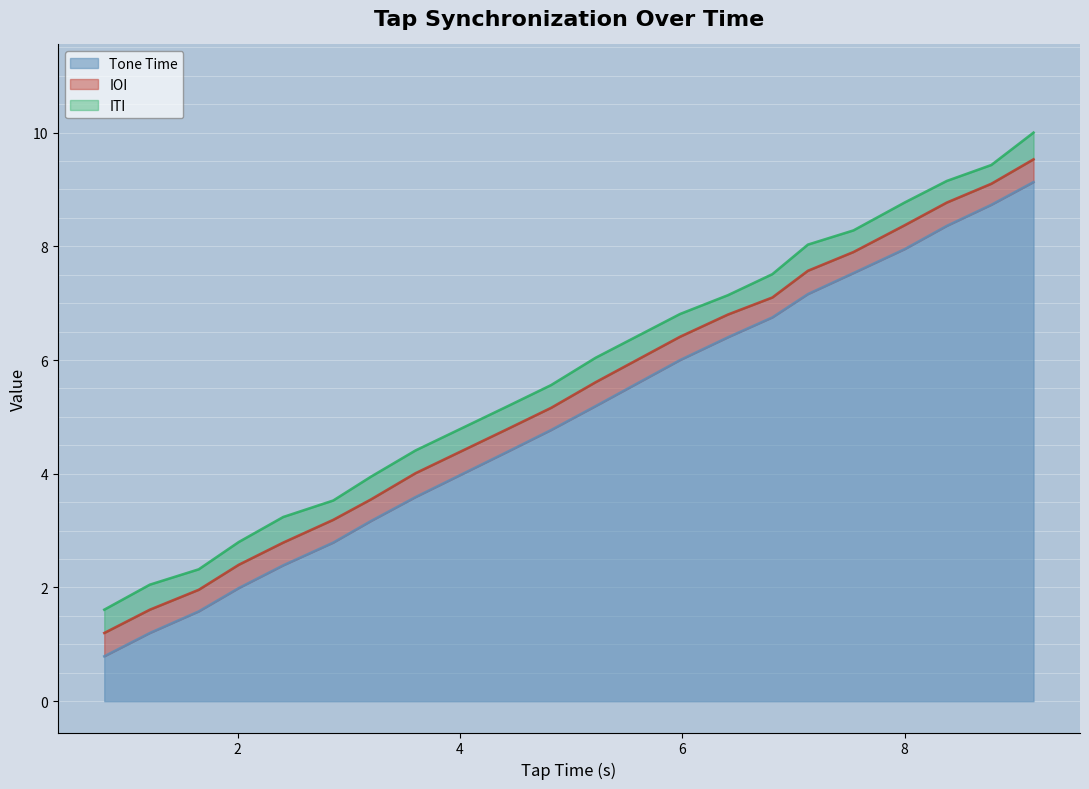

How many data points does each series have?

20